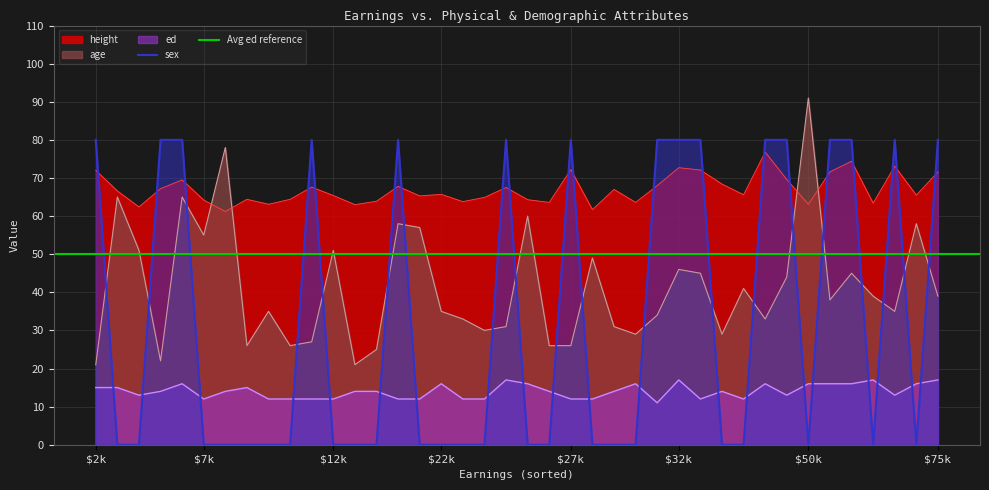

At which category does the chart reach its minimum across all series?

1